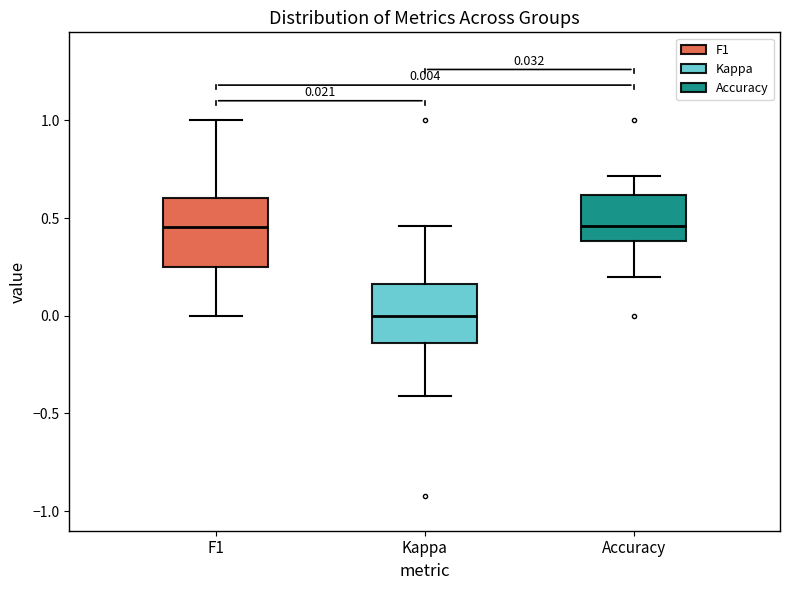

Which box has the lowest median line?

Kappa